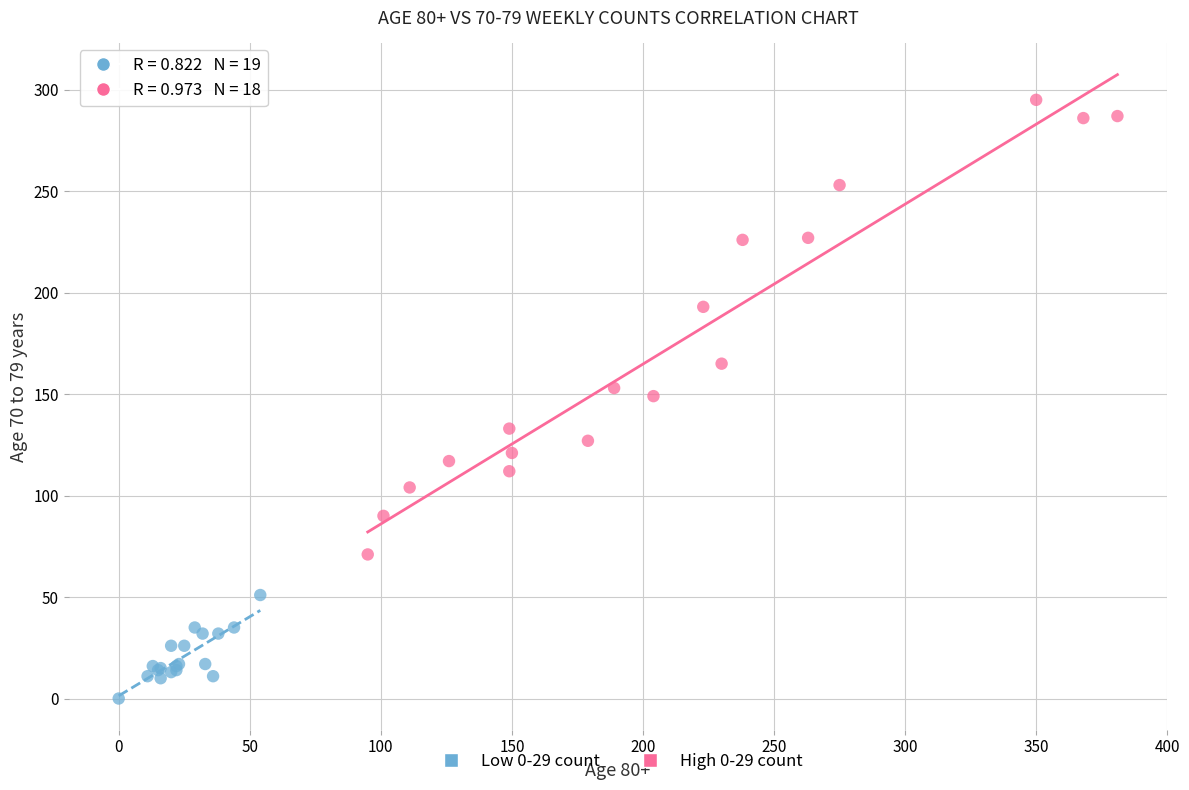

Which series has the widest spread of Y values?

High 0-29 count